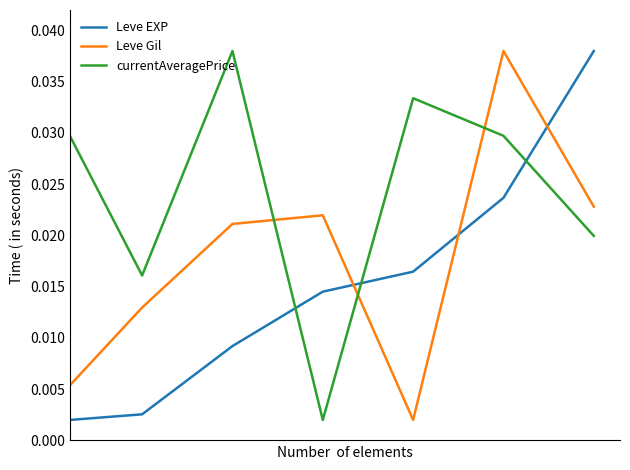

List the series in order of their overall mean, highest first.

currentAveragePrice, Leve Gil, Leve EXP